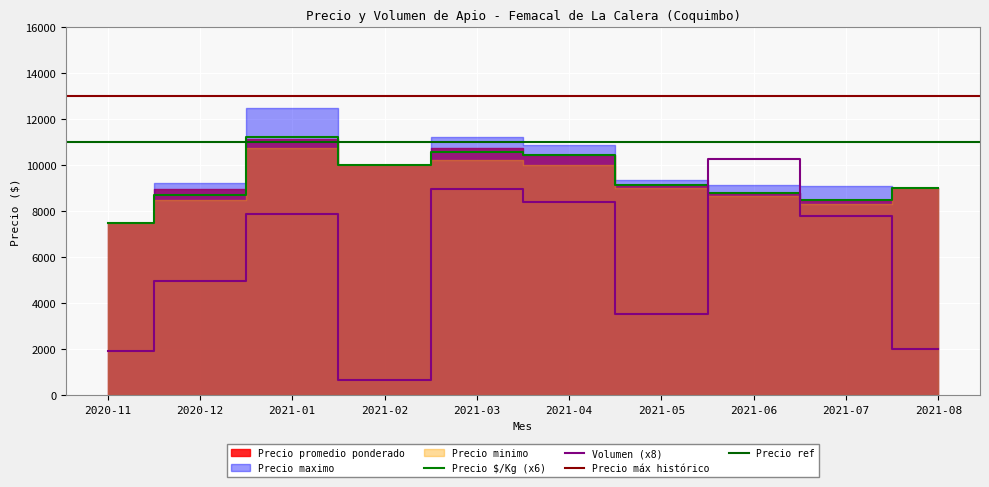

Is the value of Precio $/Kg at 2021-03 greater than the value of Precio minimo at 2021-01?

No